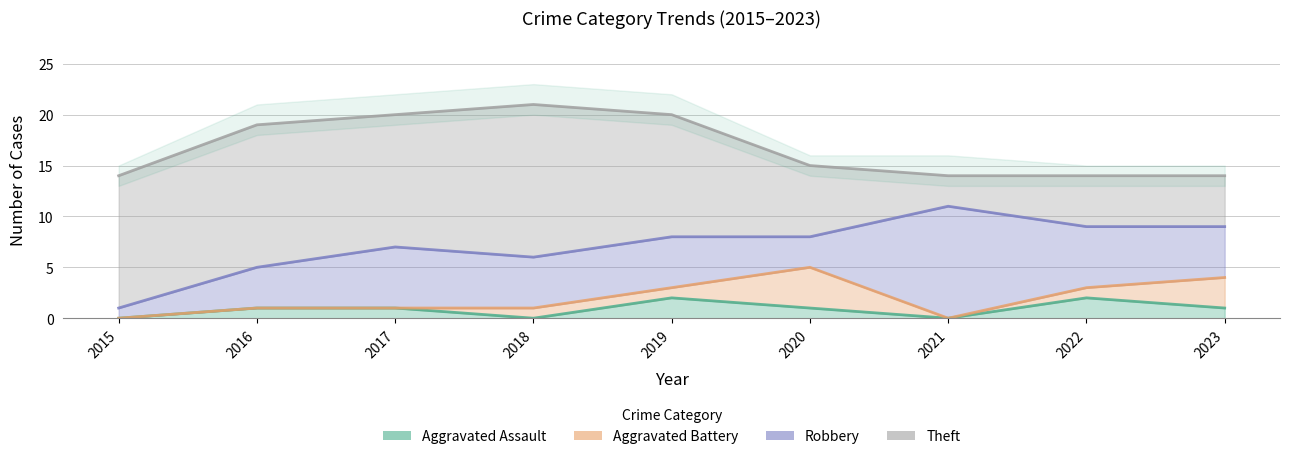

Which has a higher value, 2016 or 2022?

2022